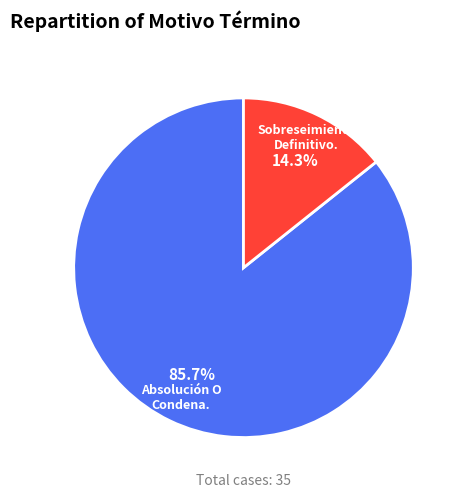

Is there a majority slice in this chart?

Yes